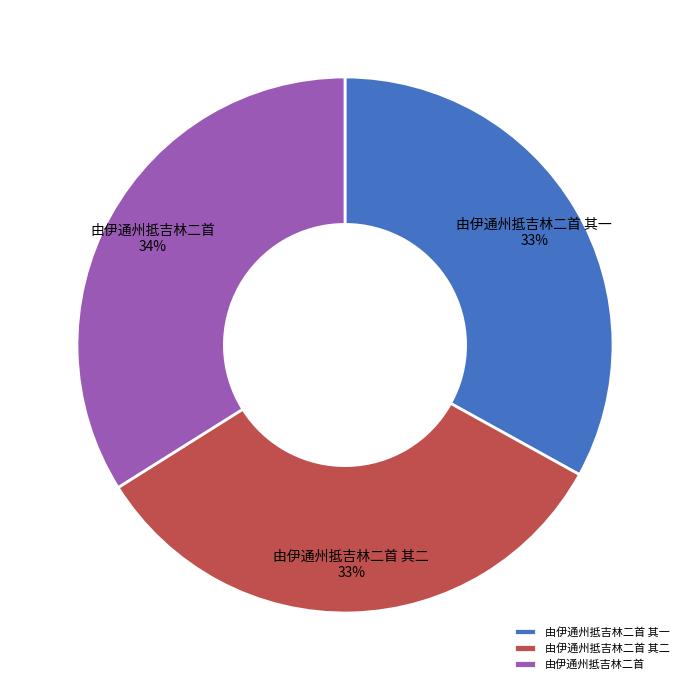

Combined, do 由伊通州抵吉林二首 其一 and 由伊通州抵吉林二首 其二 account for over 50%?

Yes